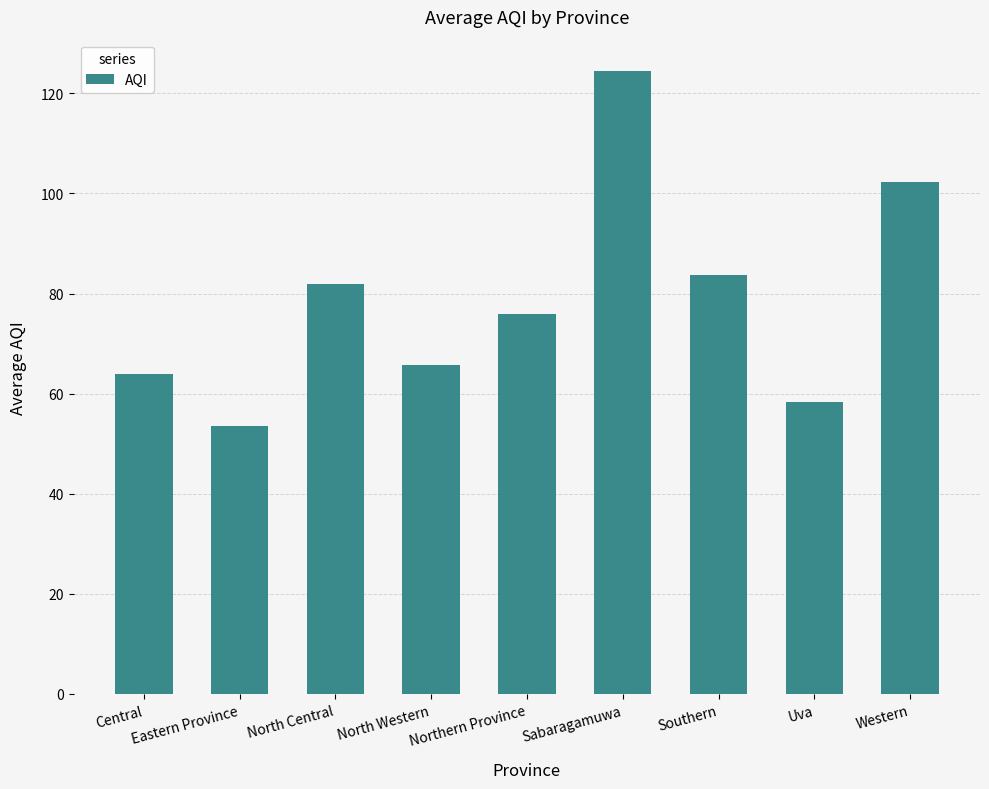

How many data points are less than 76?

4